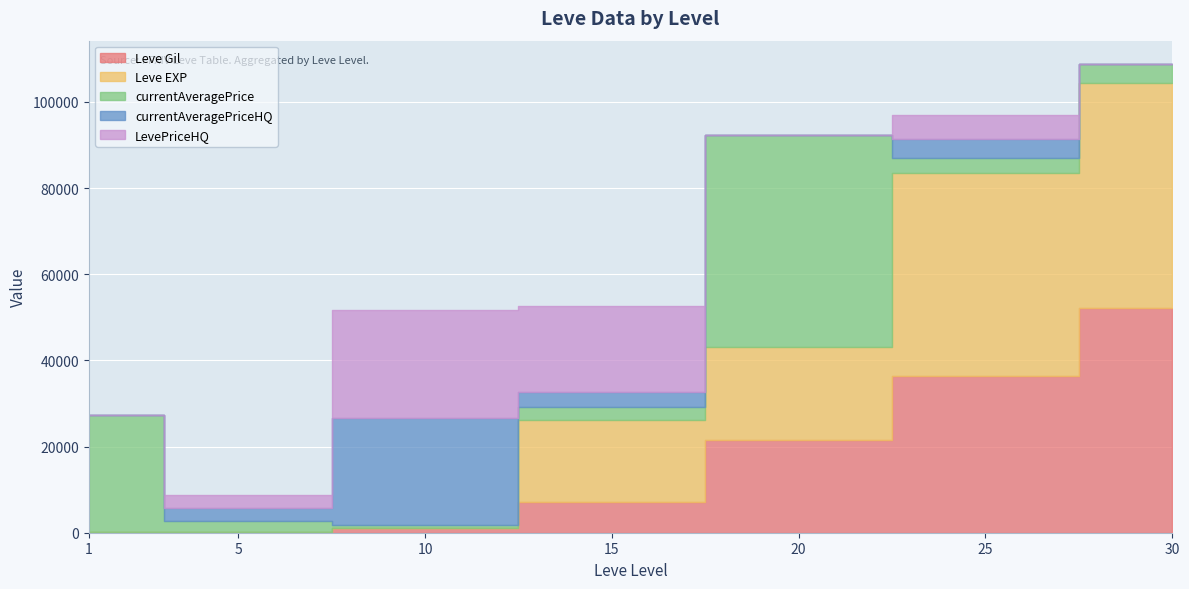

In LevePriceHQ, how many points are higher than both neighbors (excluding endpoints)?

2